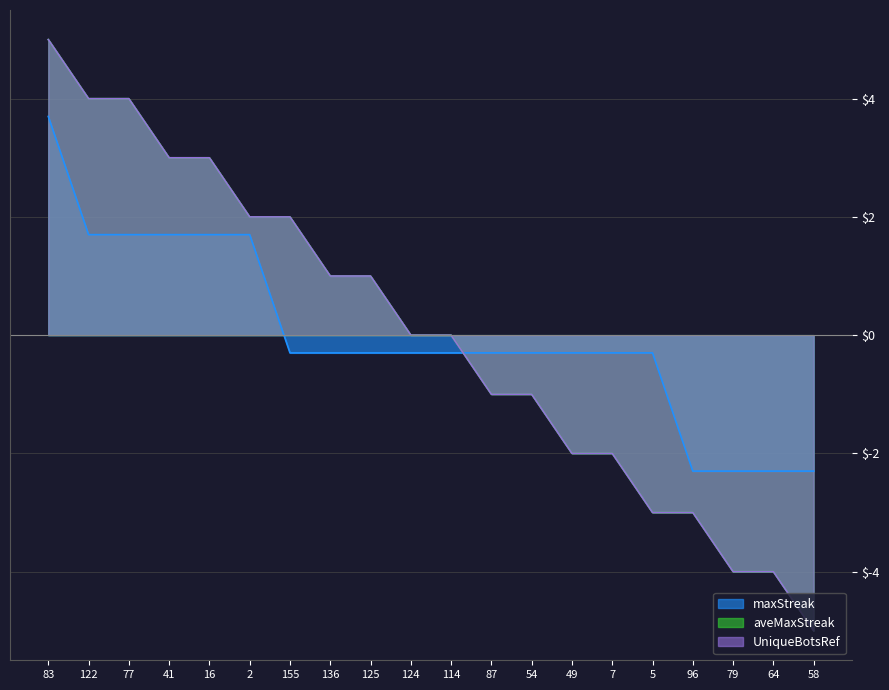

Which category has the lowest value across all series?

58